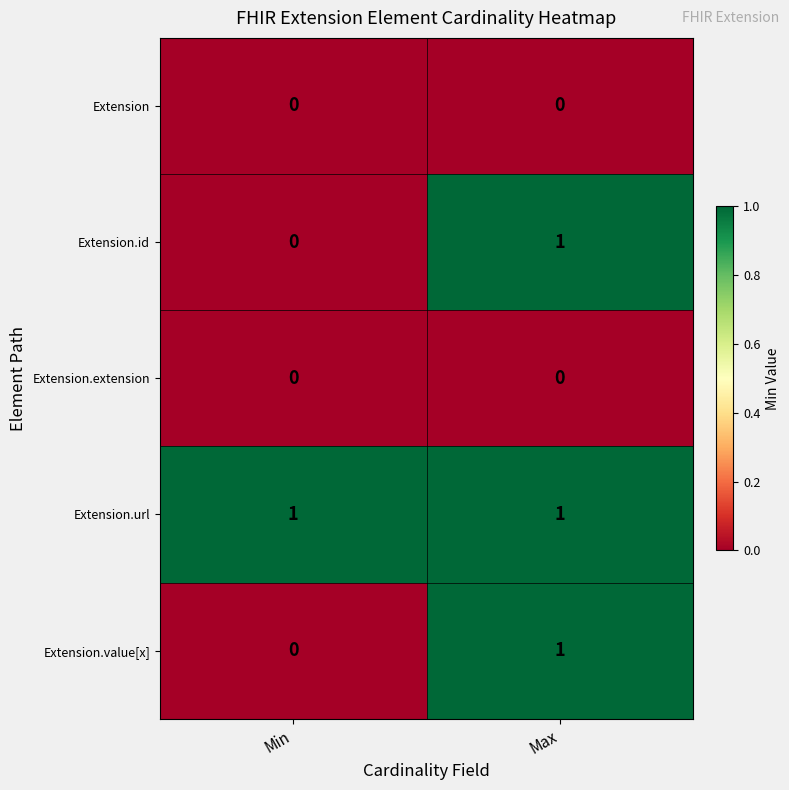

The value of Extension.url at Max is 1. True or false?

True